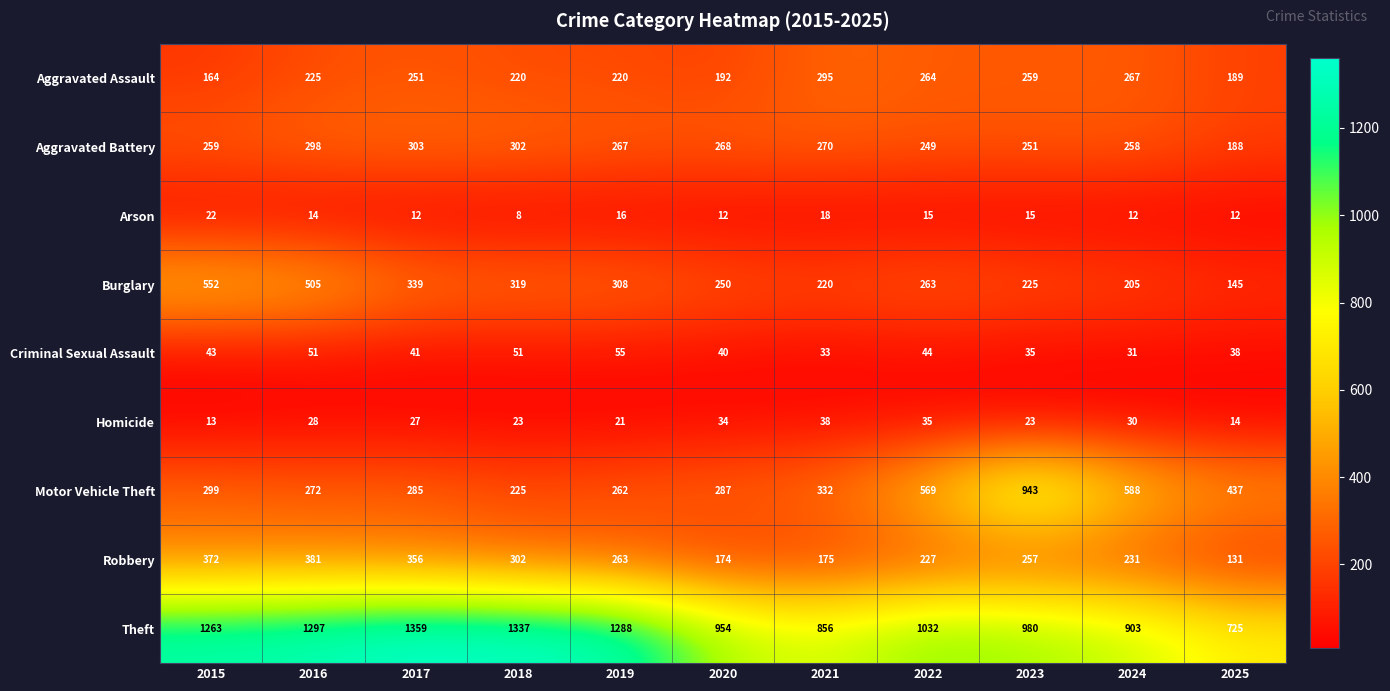

Where is Burglary nearest to the value 348?

2017